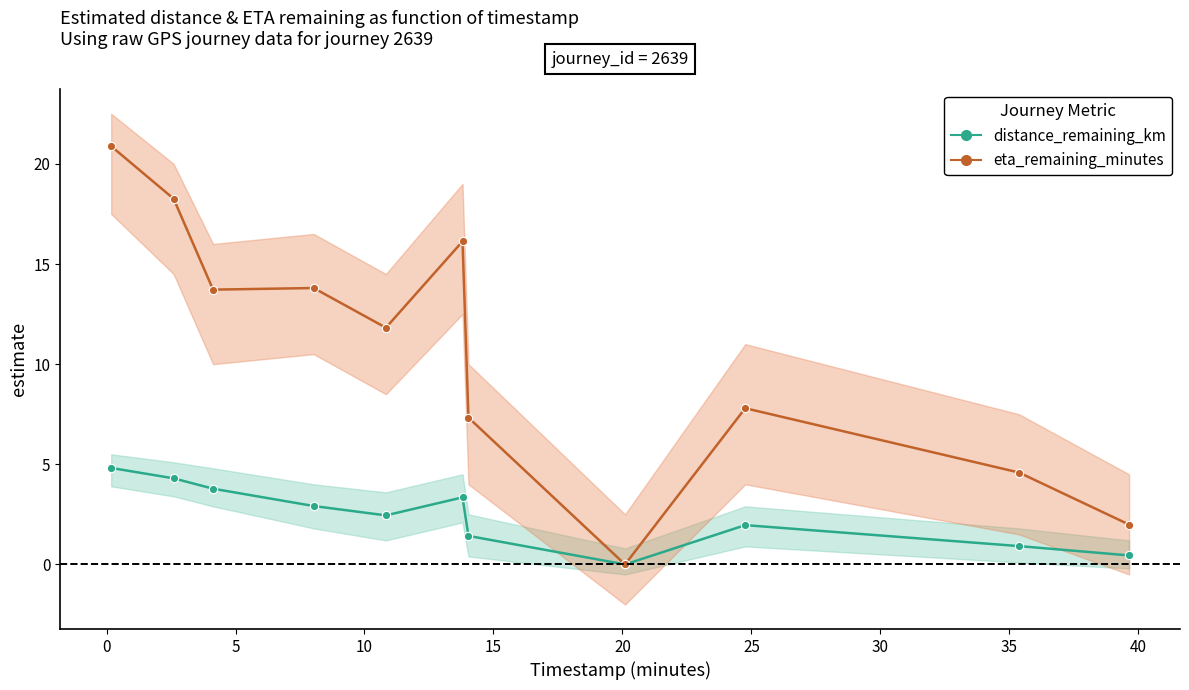

What is the label of the 9th point from the right?

5